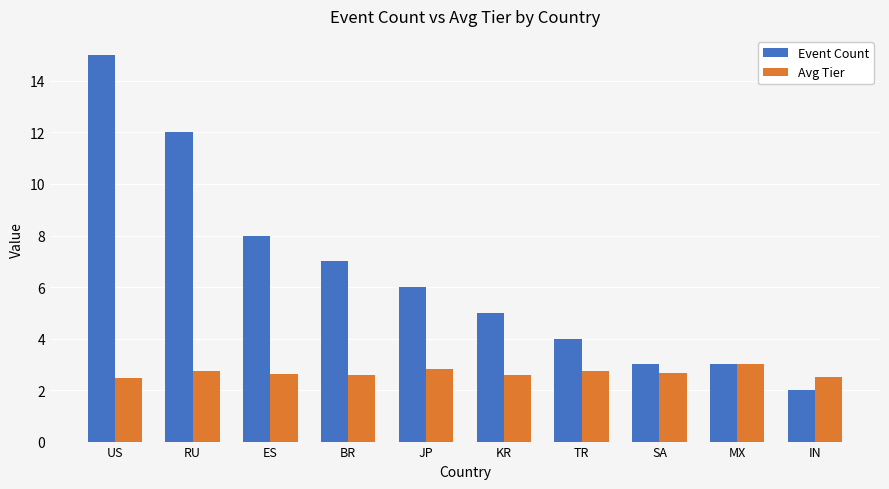

At which label does Event Count reach its minimum?

IN